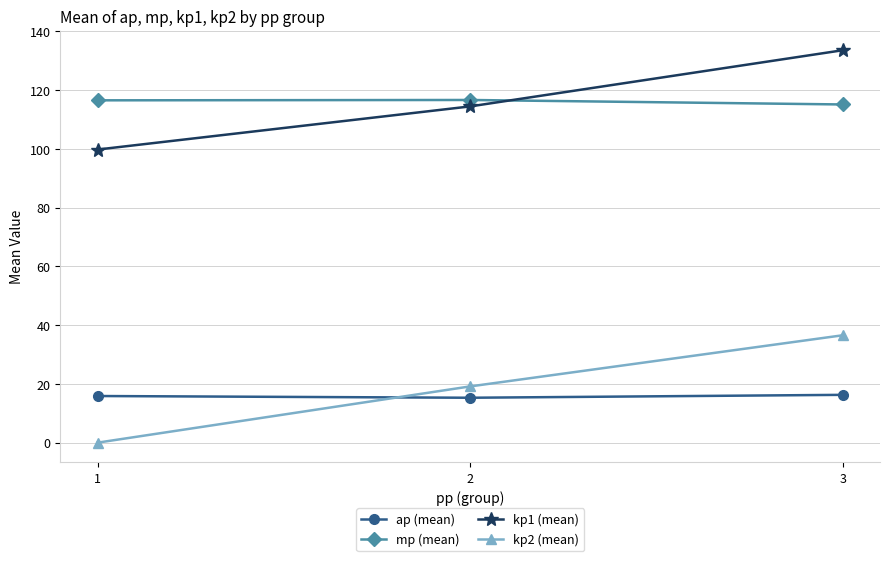

At which category does the chart reach its minimum across all series?

1